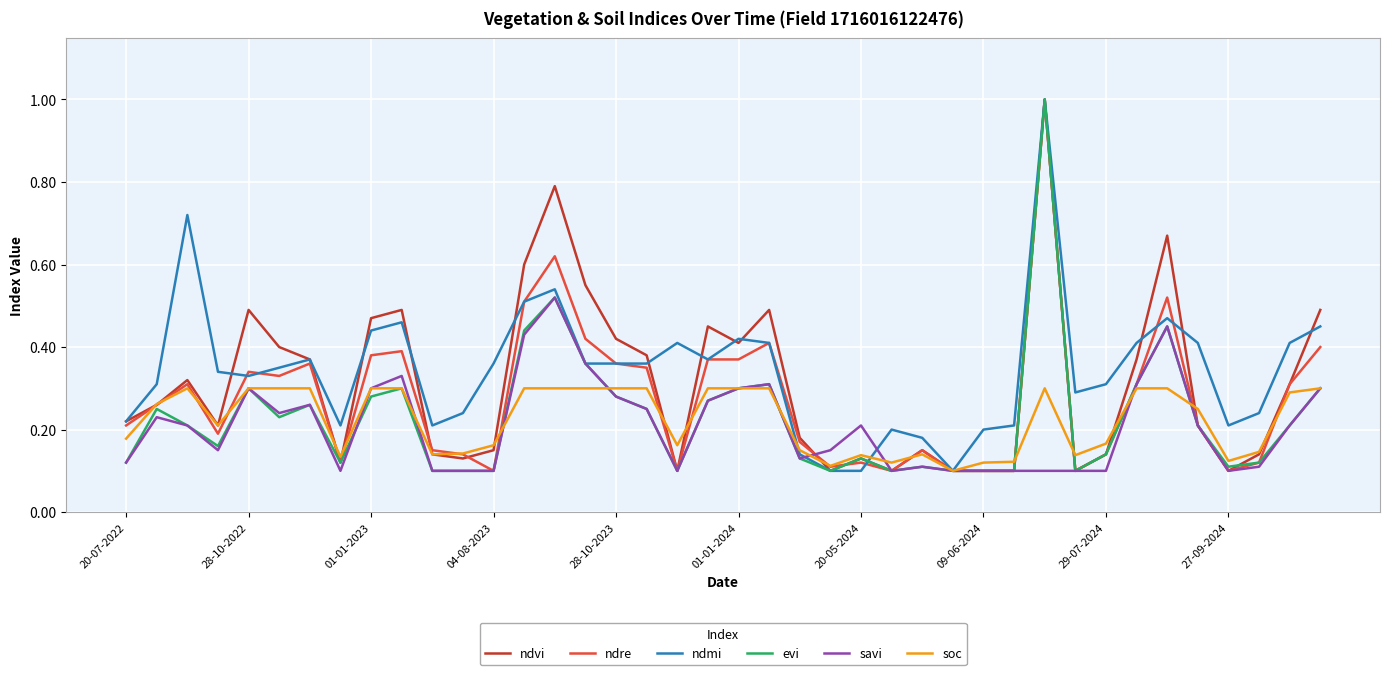

What is the maximum value shown in the chart?

1.0